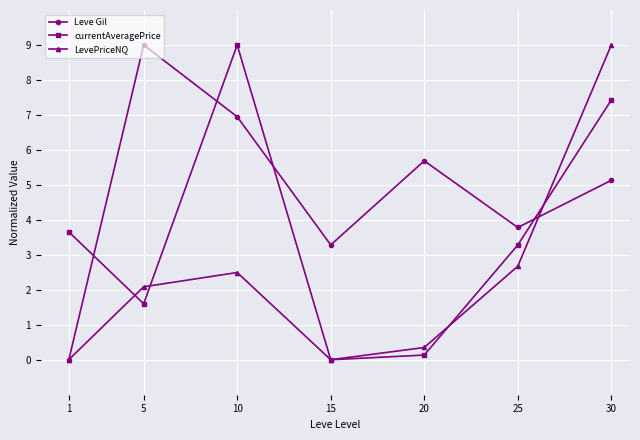

What is the maximum value for Leve Gil?

9.0